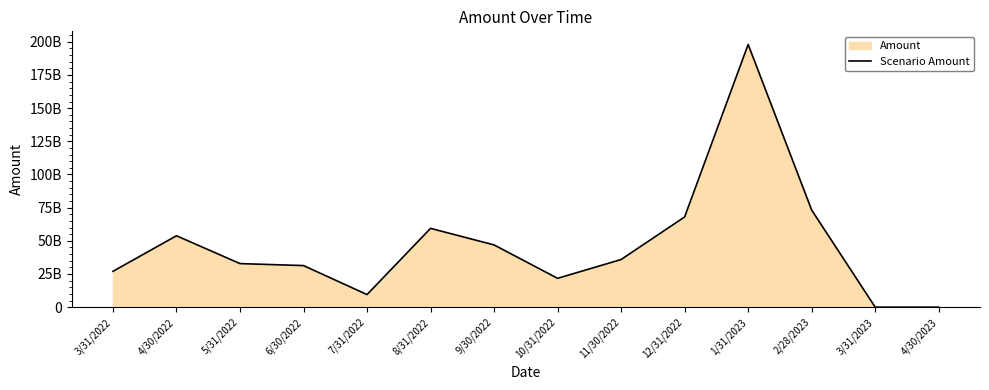

Reading right to left, list all the values displayed in this chart.

4/30/2023=0	3/31/2023=0	2/28/2023=73164312710	1/31/2023=198000000000	12/31/2022=67999447831	11/30/2022=35893269607	10/31/2022=21721043815	9/30/2022=46900330959	8/31/2022=59383573758	7/31/2022=9471328897	6/30/2022=31327435382	5/31/2022=32832057996	4/30/2022=53804772796	3/31/2022=26992261466